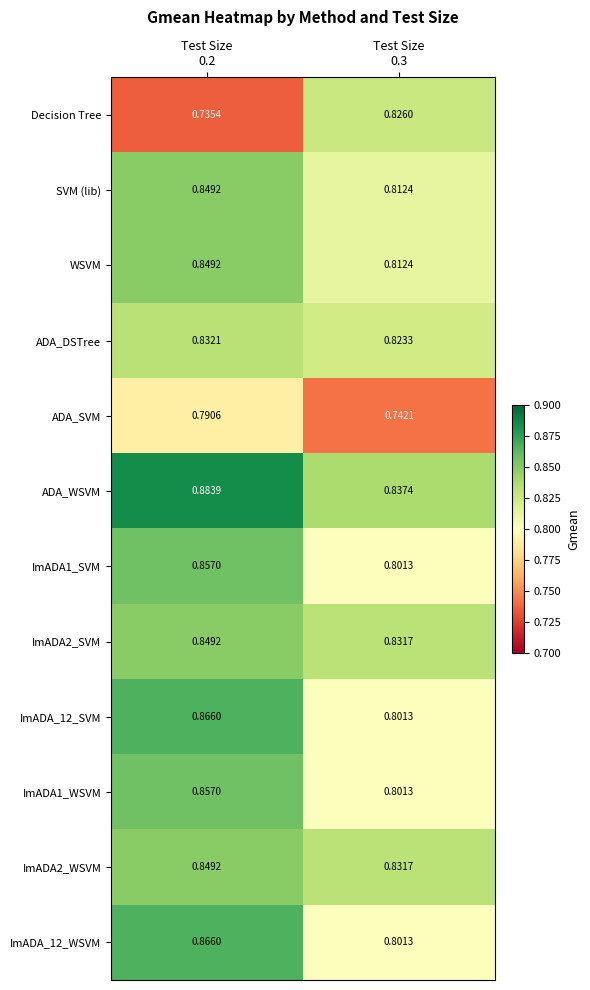

Which series has the largest range (max minus min)?

Decision Tree